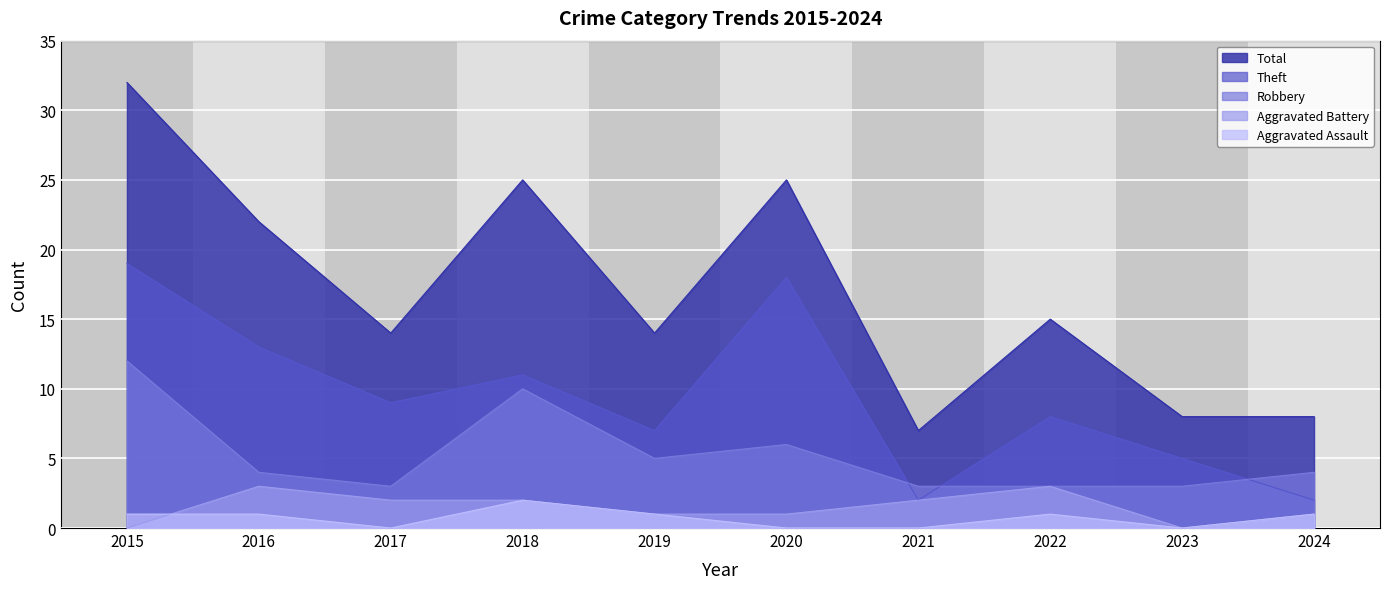

What is the difference between the maximum and minimum values in the Total series?

25